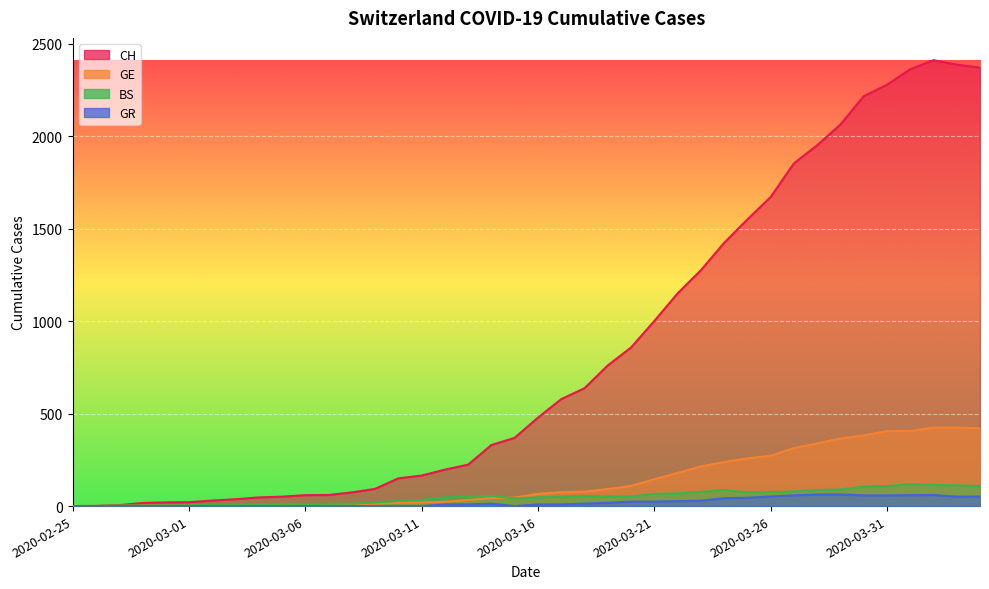

What is the label of the 31st point from the left?

2020-03-26